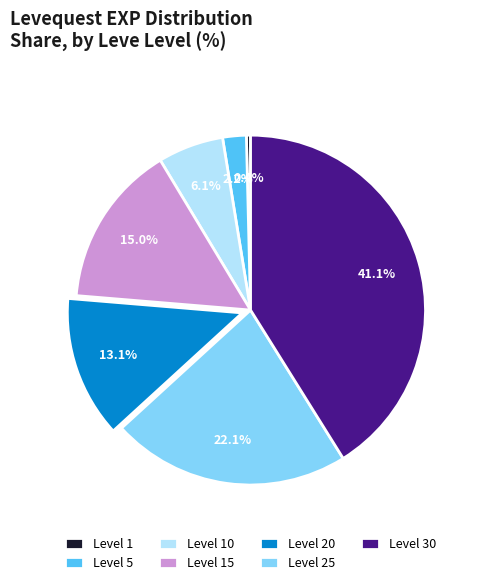

How many segments does this pie chart have?

7